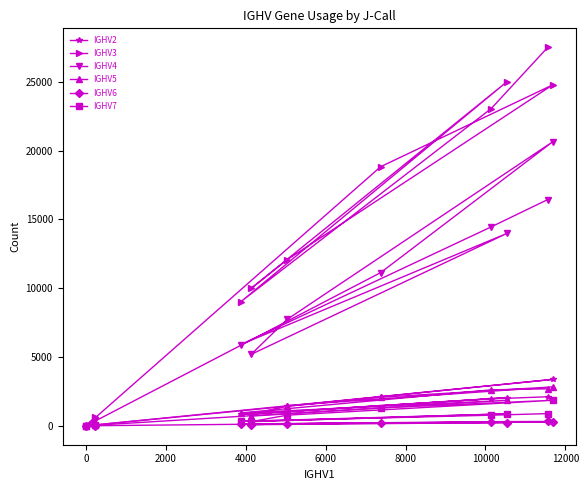

What is the difference between the maximum and minimum values in the IGHV5 series?

2828